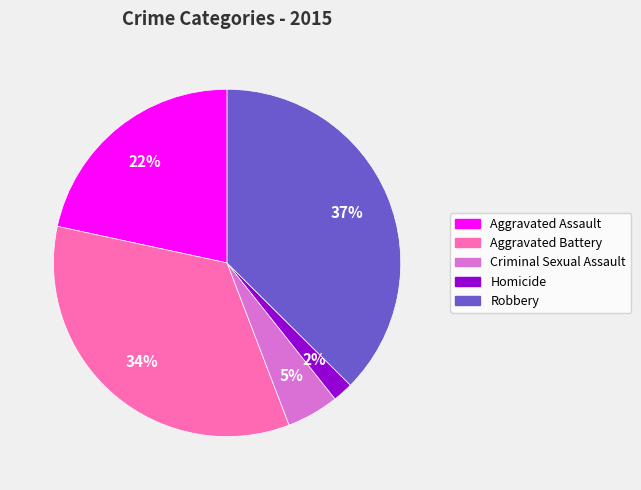

How many slices are in this pie chart?

5